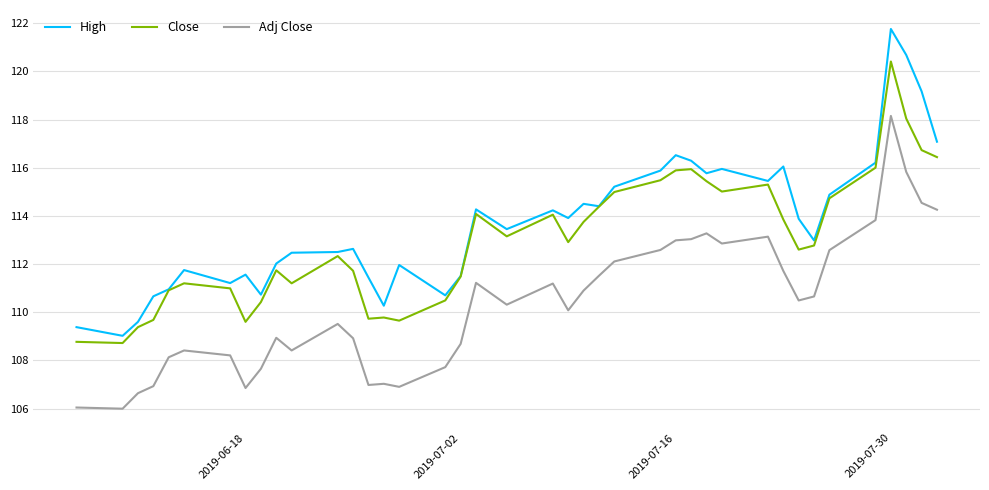

True or false: High has more than 1 interior local peaks.

True